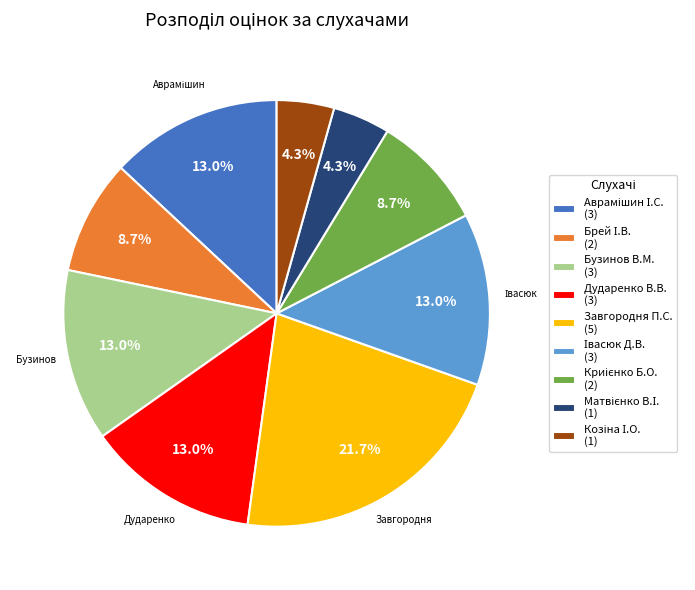

What percentage do Завгородня П.С. (5) and Дударенко В.В. (3) together represent?

34.8%